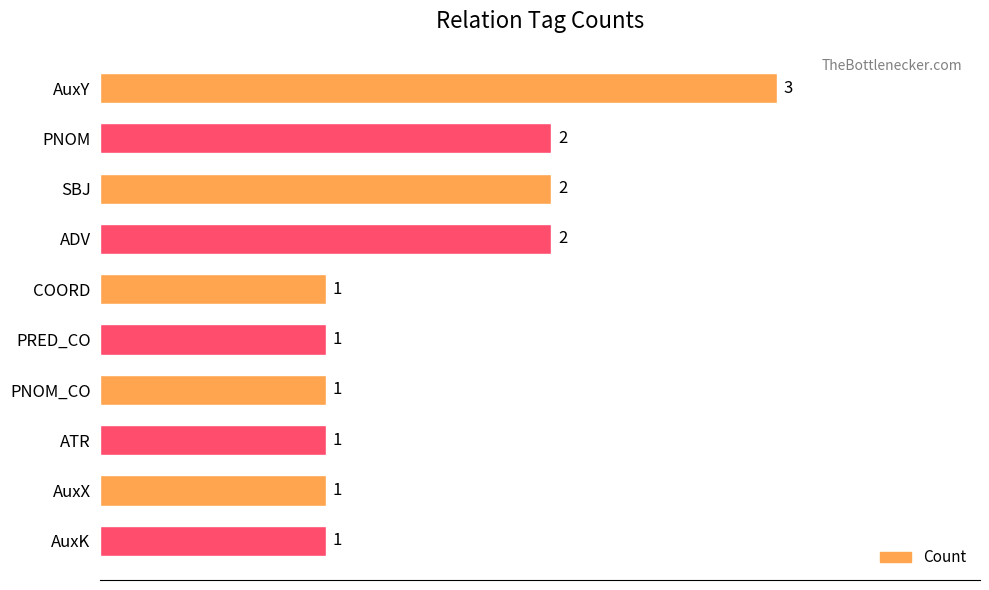

What is the label of the 7th bar from the top?

PNOM_CO